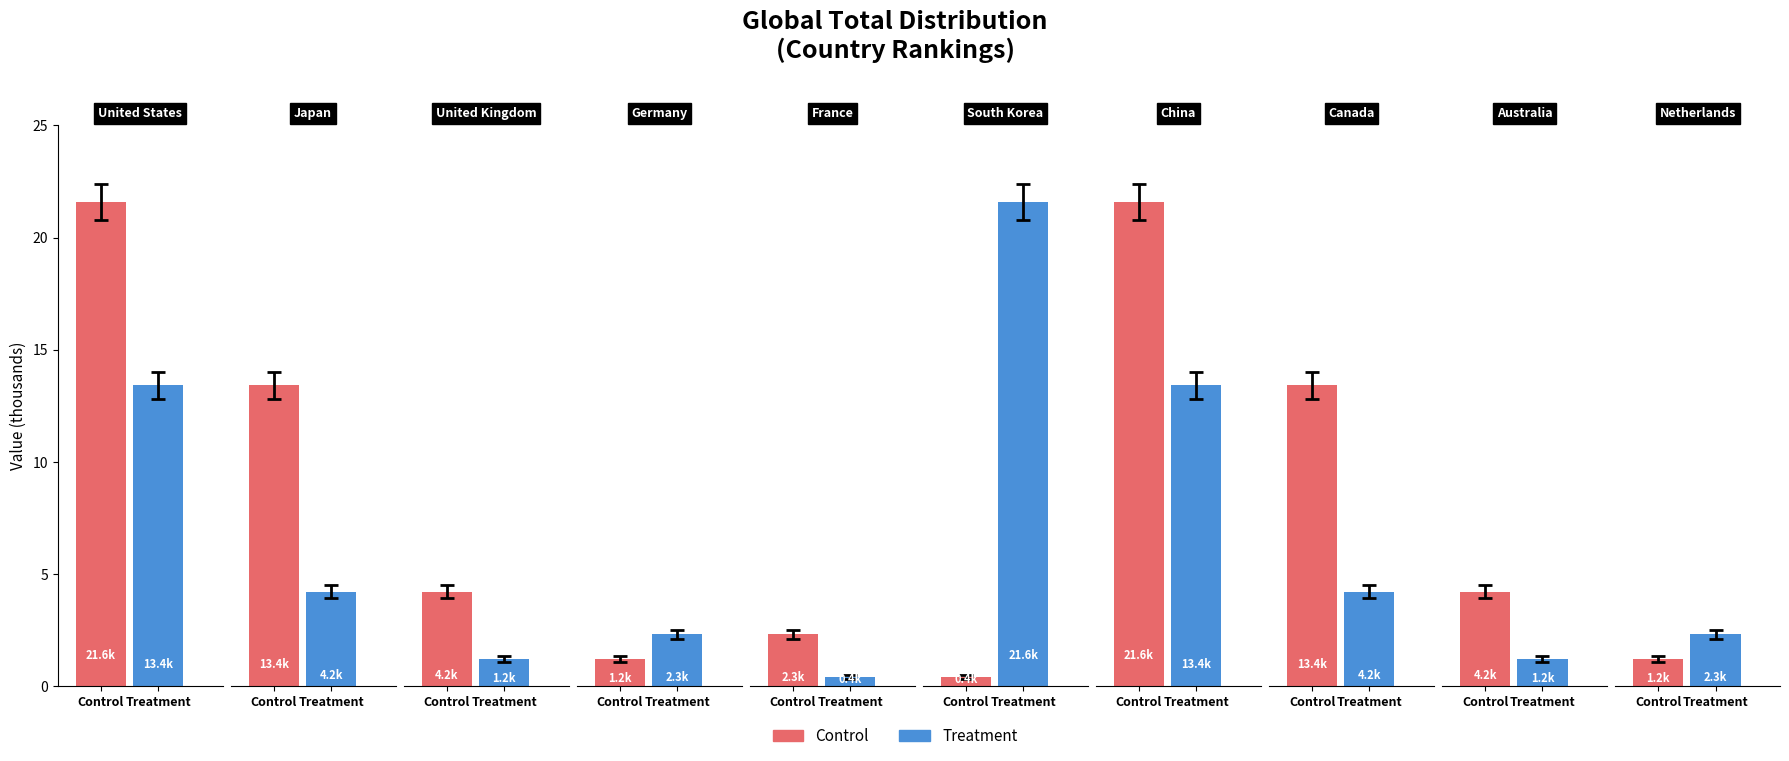

Reading left to right, list all the values displayed in this chart.

Control: 0=21600	1=13400	2=4200	3=1200	4=2300	5=400	6=21600	7=13400	8=4200	9=1200
Treatment: 0=13400	1=4200	2=1200	3=2300	4=400	5=21600	6=13400	7=4200	8=1200	9=2300